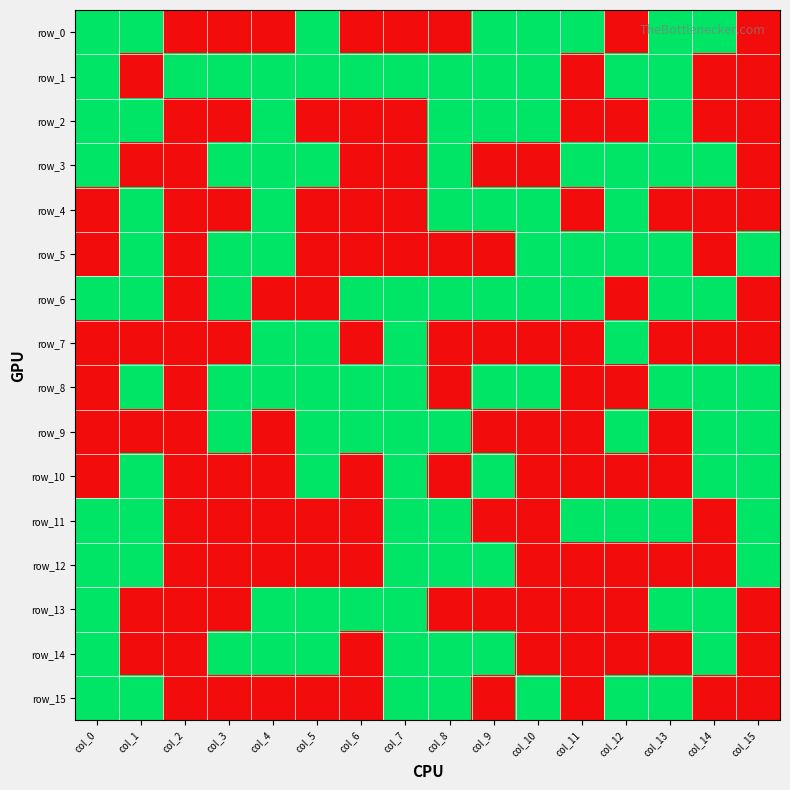

What is the difference between the maximum and minimum values in the row_8 series?

1